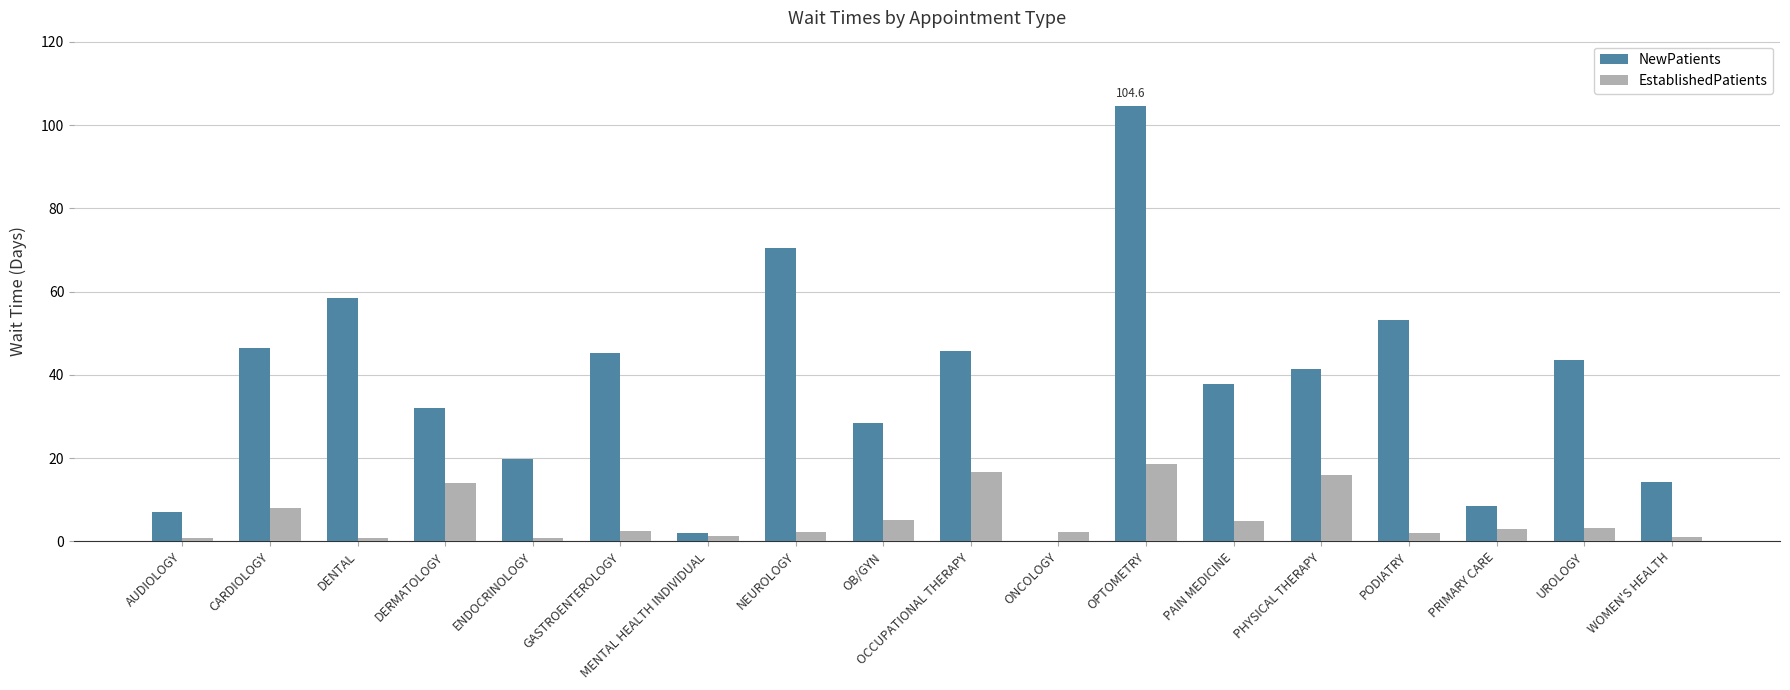

How many values in NewPatients are above zero?

17